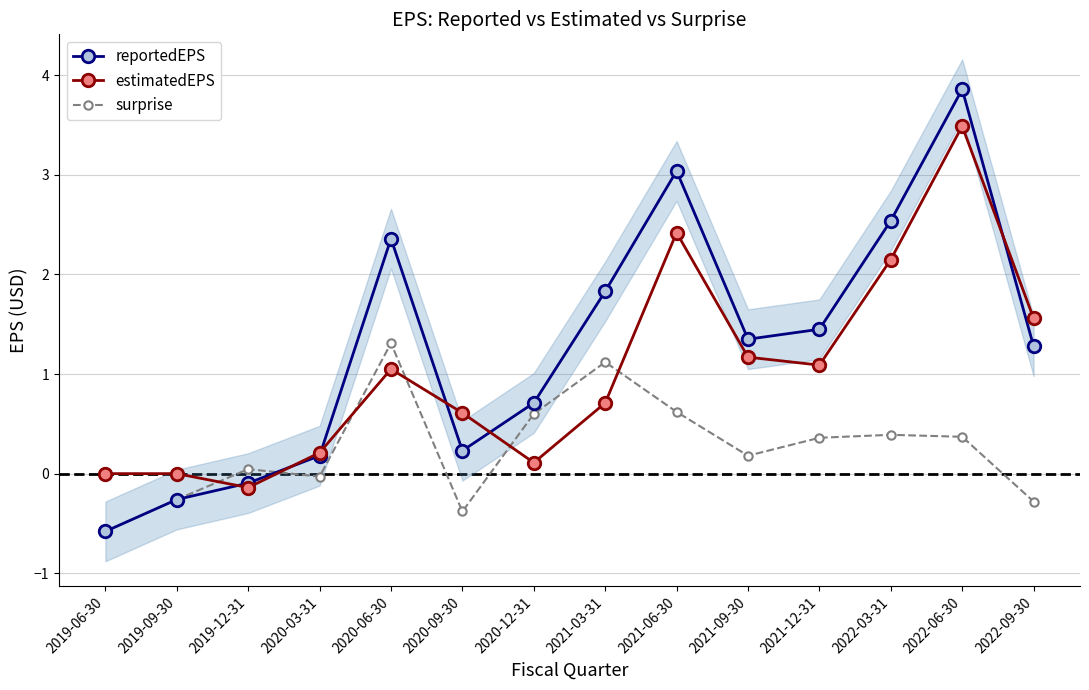

Is the value of estimatedEPS at 2021-09-30 greater than the value of surprise at 2019-06-30?

Yes